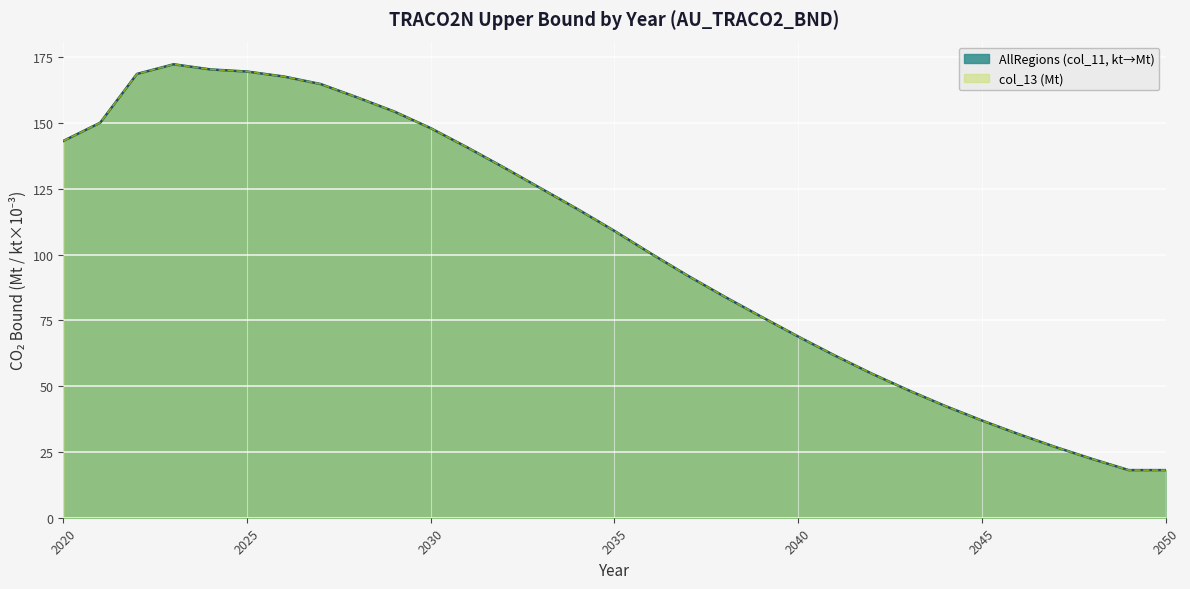

Which series changed the most between 2023 and 2039?

AllRegions (col_11, kt)